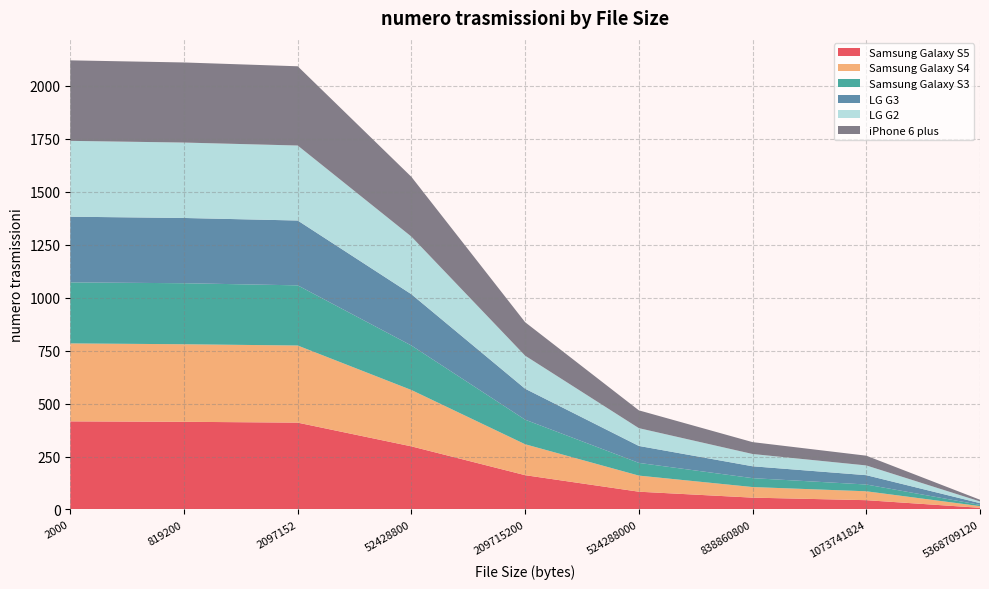

Reading left to right, what are all the values shown in this chart?

Samsung Galaxy S5: 2000=416	819200=414	2097152=410	52428800=298	209715200=162	524288000=84	838860800=56	1073741824=44	5368709120=8
Samsung Galaxy S4: 2000=368	819200=366	2097152=364	52428800=266	209715200=146	524288000=76	838860800=50	1073741824=42	5368709120=8
Samsung Galaxy S3: 2000=288	819200=288	2097152=284	52428800=210	209715200=116	524288000=60	838860800=42	1073741824=32	5368709120=6
LG G3: 2000=310	819200=308	2097152=306	52428800=242	209715200=146	524288000=80	838860800=56	1073741824=44	5368709120=8
LG G2: 2000=358	819200=356	2097152=354	52428800=272	209715200=156	524288000=84	838860800=58	1073741824=46	5368709120=8
iPhone 6 plus: 2000=380	819200=378	2097152=374	52428800=282	209715200=158	524288000=84	838860800=56	1073741824=46	5368709120=8